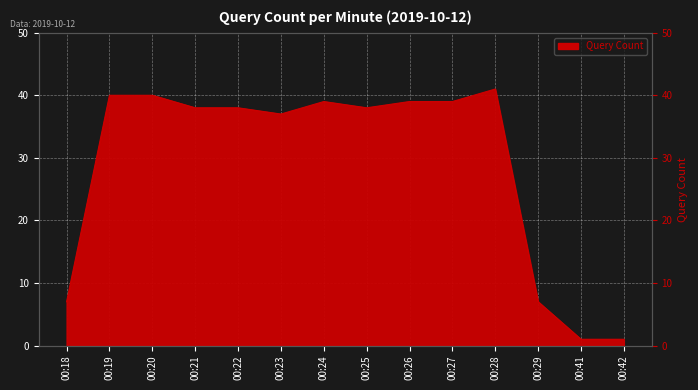

Approximately how many times larger is the value at 00:22 compared to 00:27?

1.0